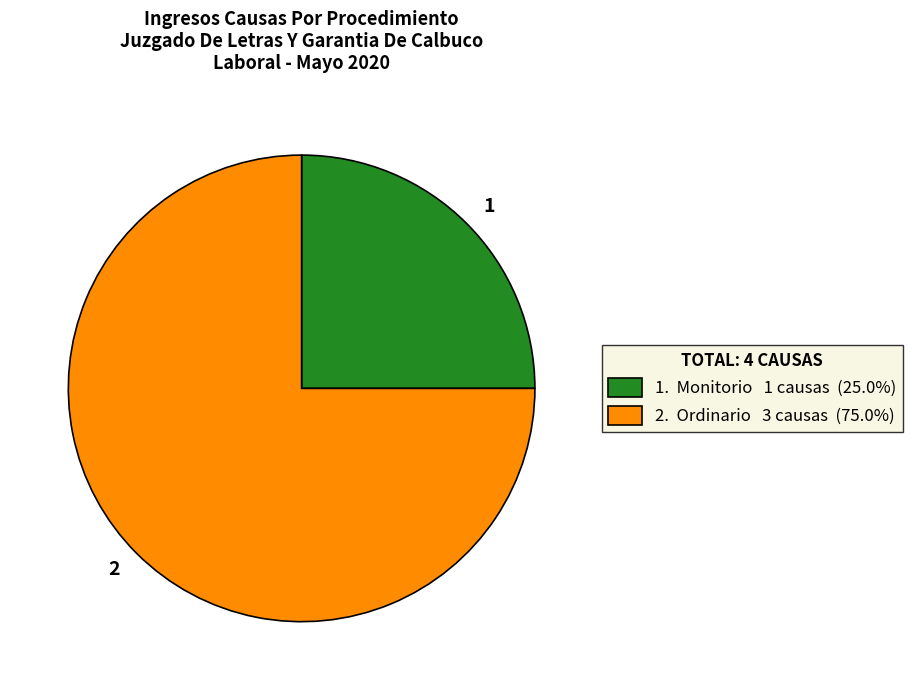

Does any single category account for the majority?

Yes